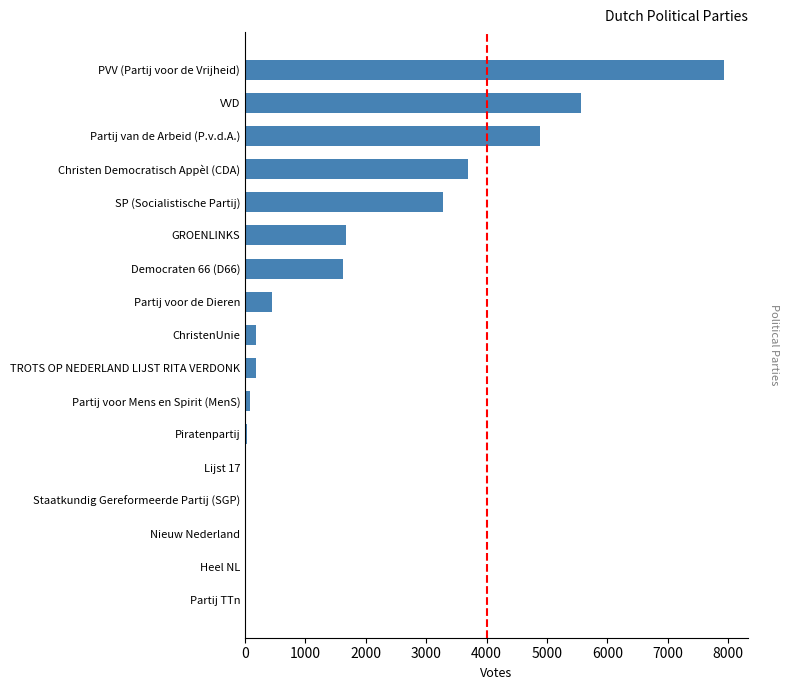

Between VVD and Partij van de Arbeid (P.v.d.A.), which is larger?

VVD